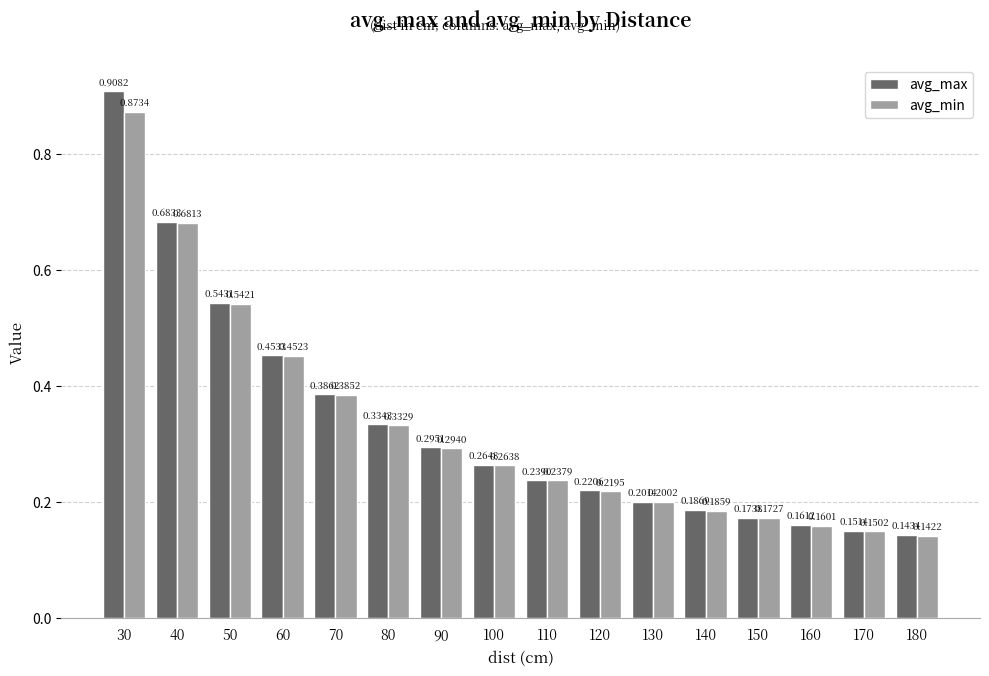

Which series has the largest range (max minus min)?

avg_max